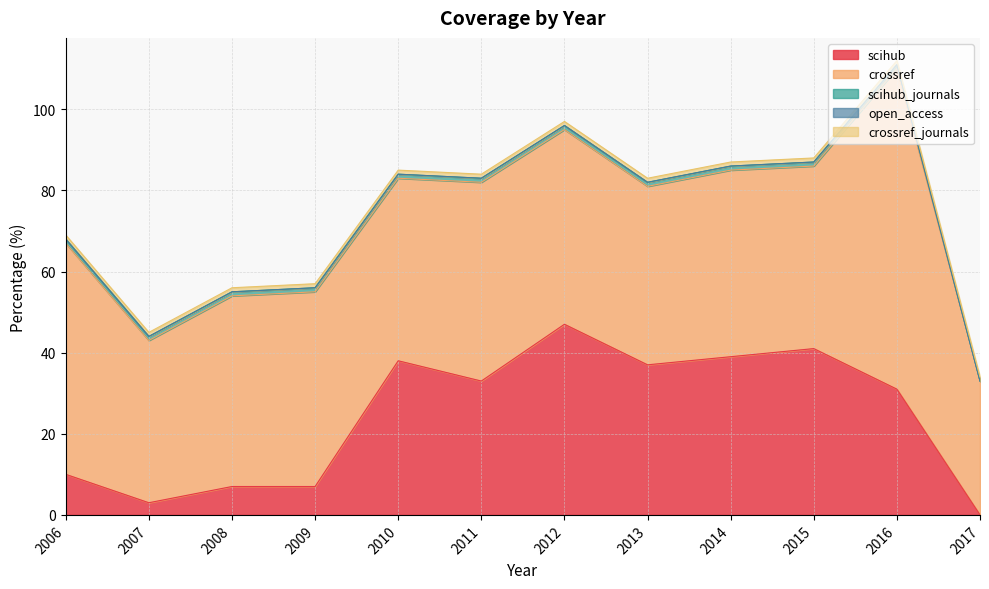

What is the value of the scihub_journals point at the 8th from the left?

1